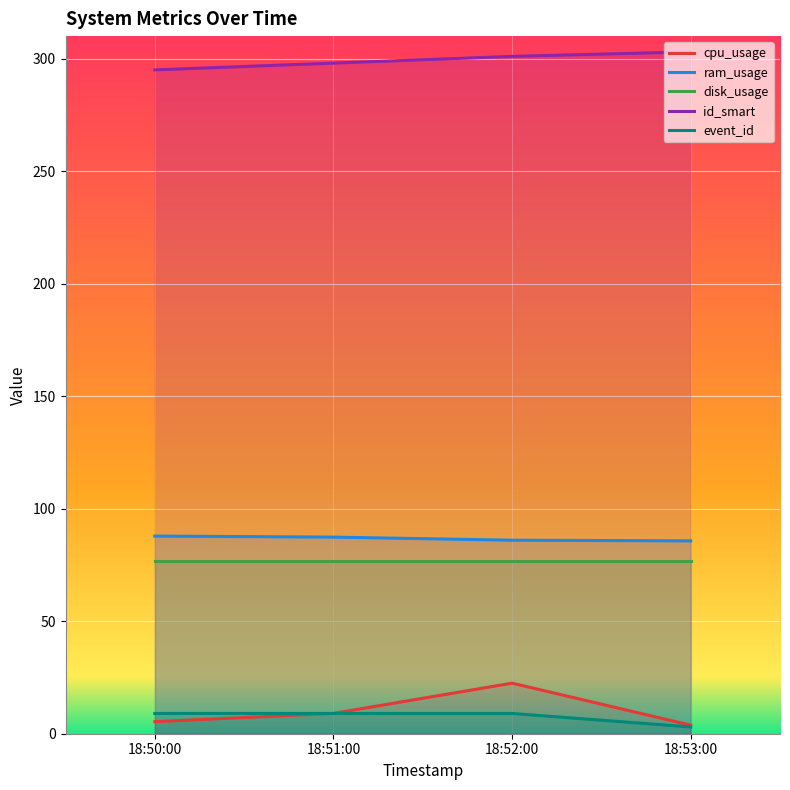

Rank the series by their maximum value, from lowest to highest.

event_id, cpu_usage, disk_usage, ram_usage, id_smart